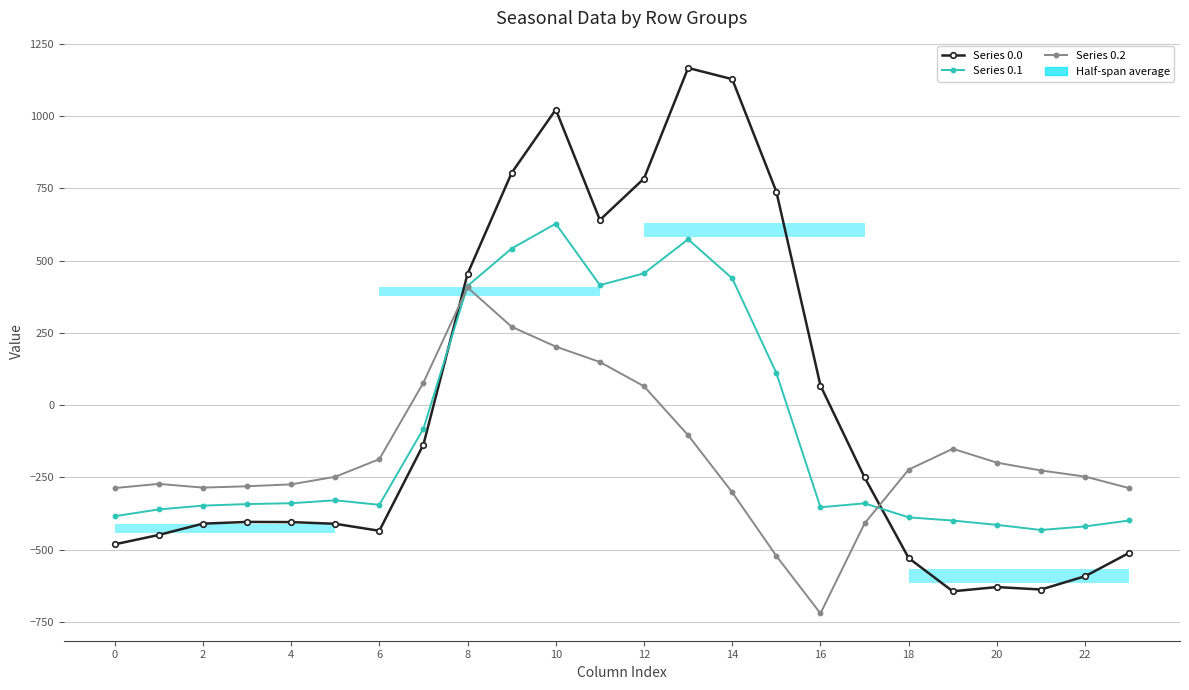

In Series 0.1, how many points are higher than both neighbors (excluding endpoints)?

4